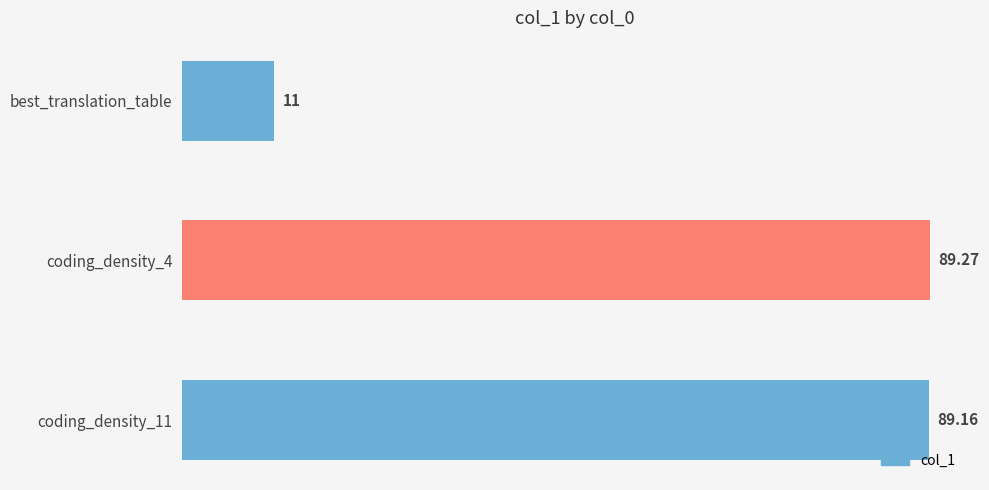

List the labels in order of value, smallest first.

best_translation_table, coding_density_11, coding_density_4